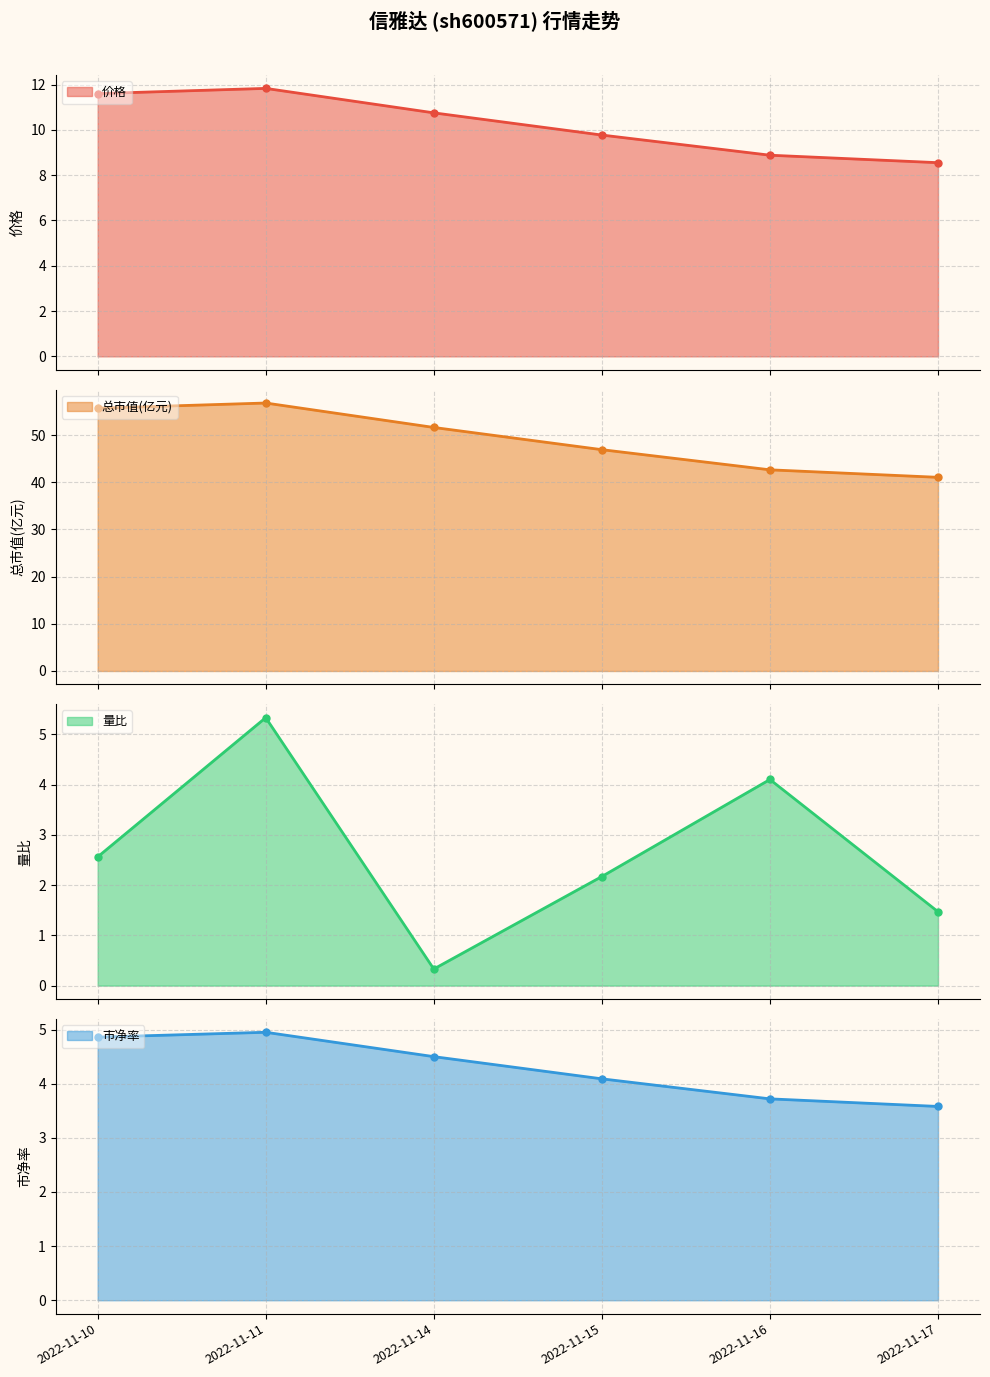

How many times do 量比_line and 市净率_line cross each other?

4